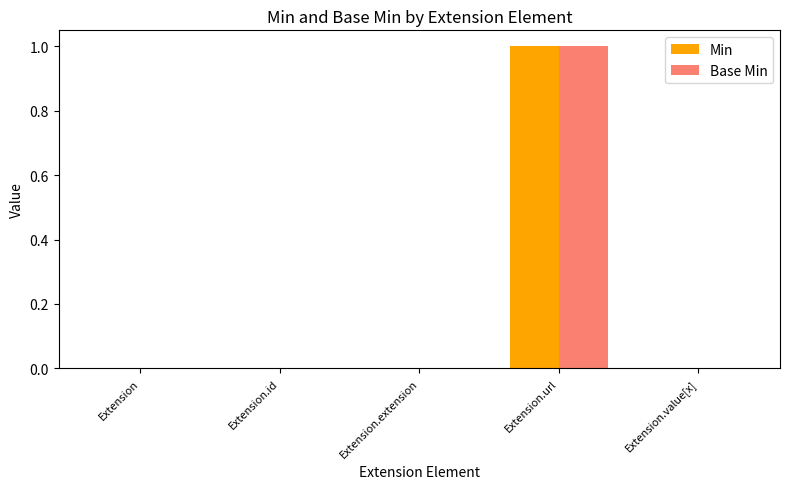

How many distinct data groups are displayed?

2